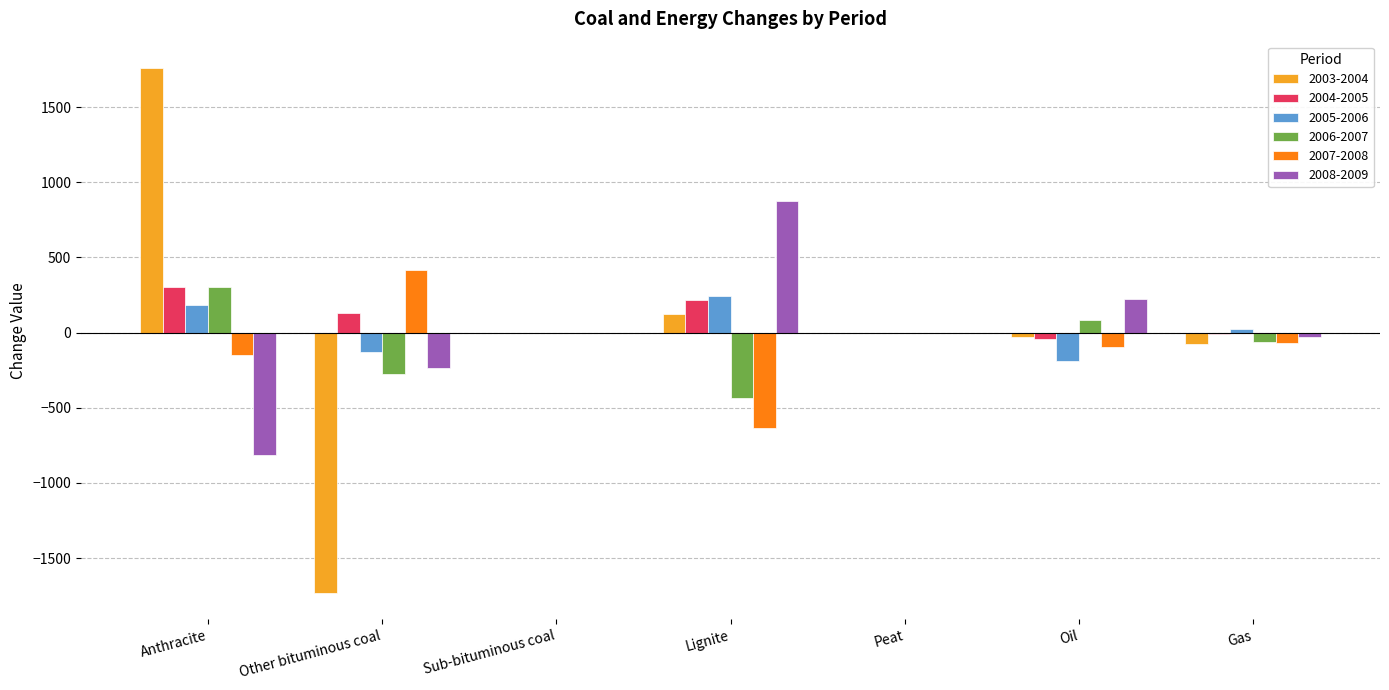

What is the sum of all 2005-2006 values?

136.7